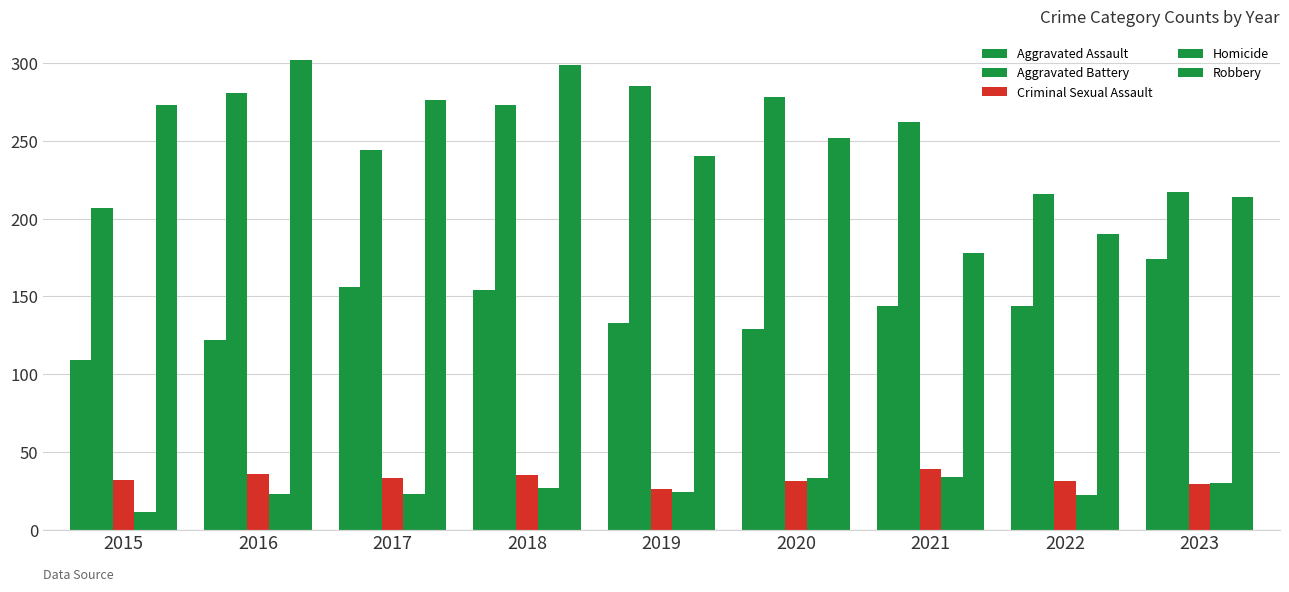

What is the average value of the Robbery series?

247